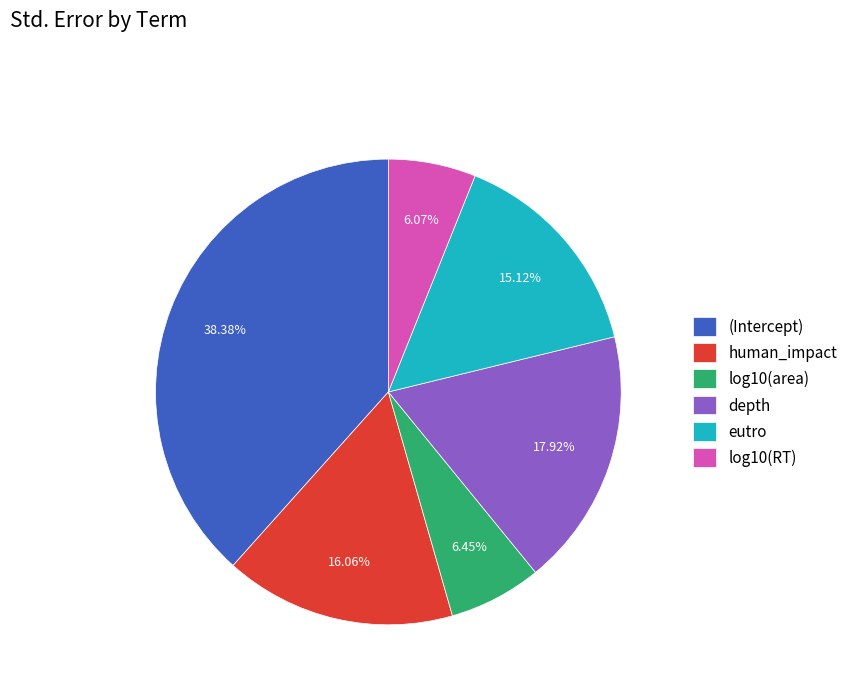

Which category has the biggest portion of the pie?

(Intercept)